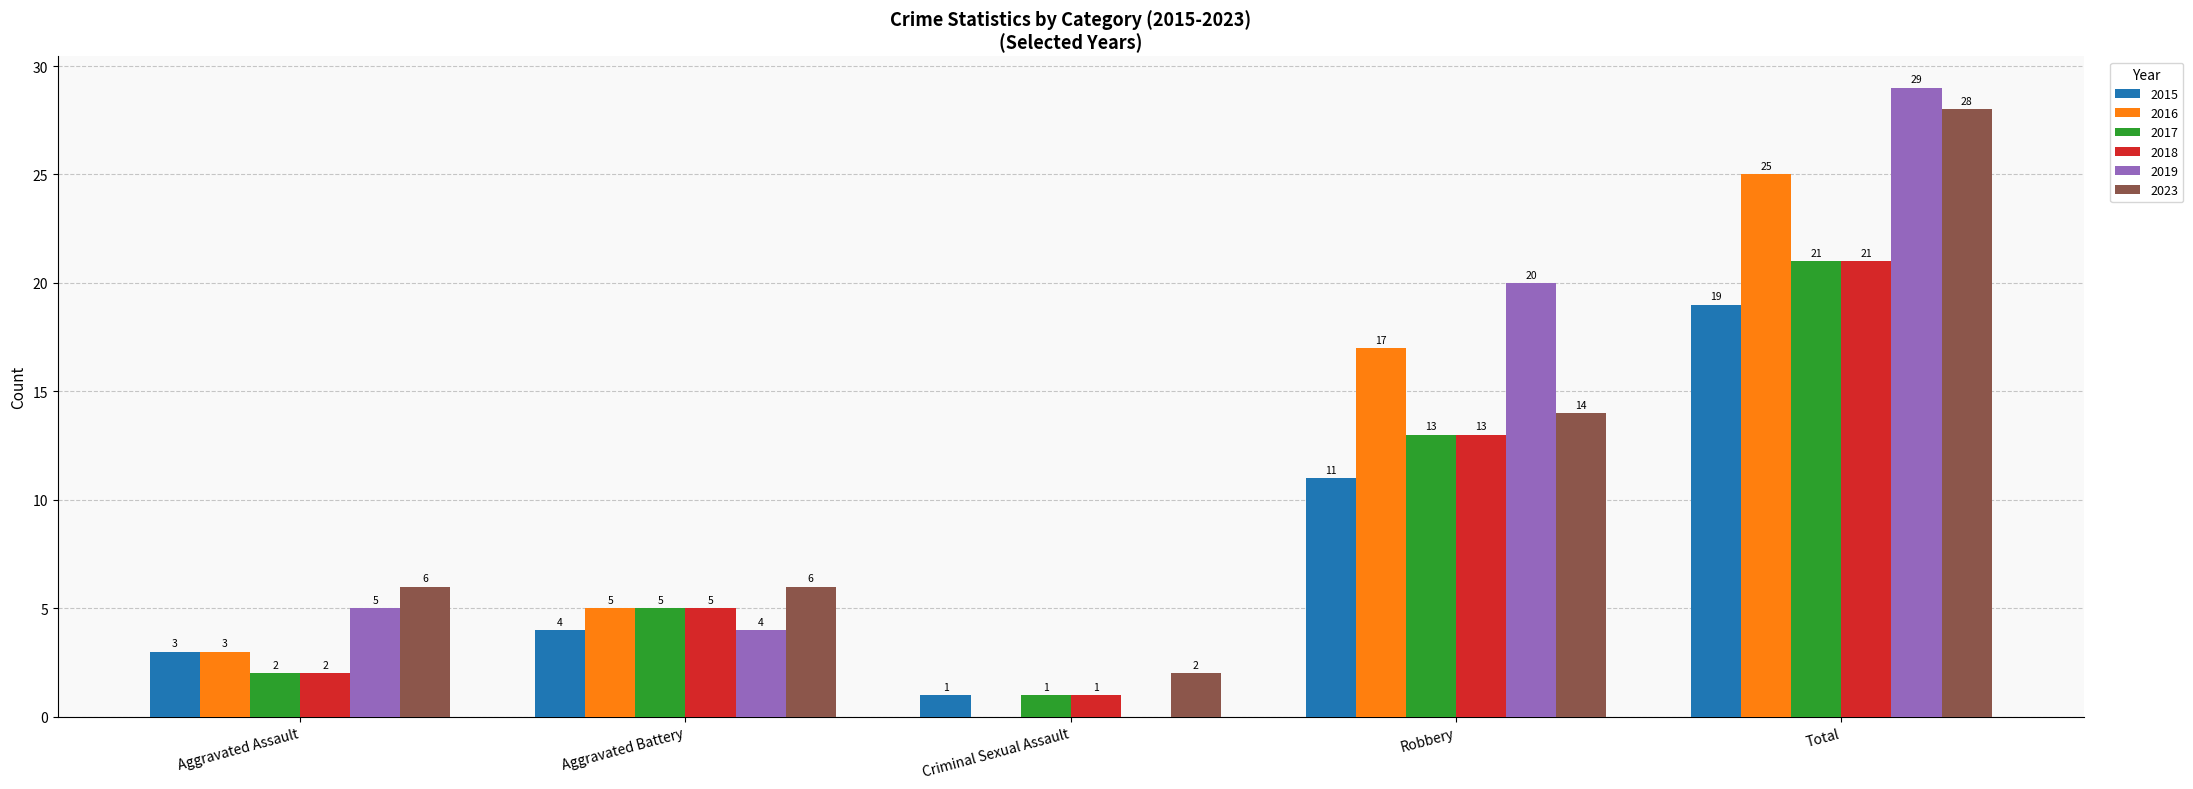

What is the total value across all series at Total?

143